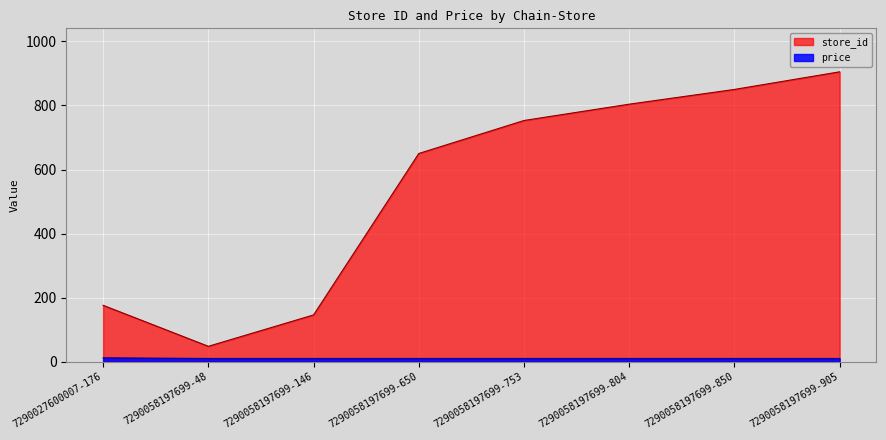

Does the chart display data point markers on the line(s)?

No